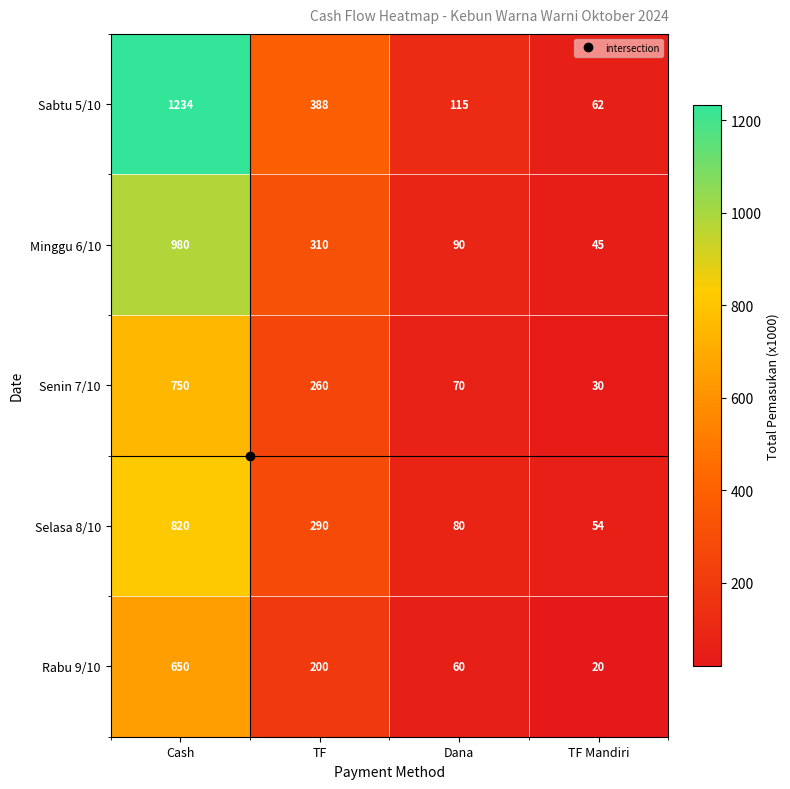

Rank the series by their maximum value, from highest to lowest.

Sabtu 5/10, Minggu 6/10, Selasa 8/10, Senin 7/10, Rabu 9/10